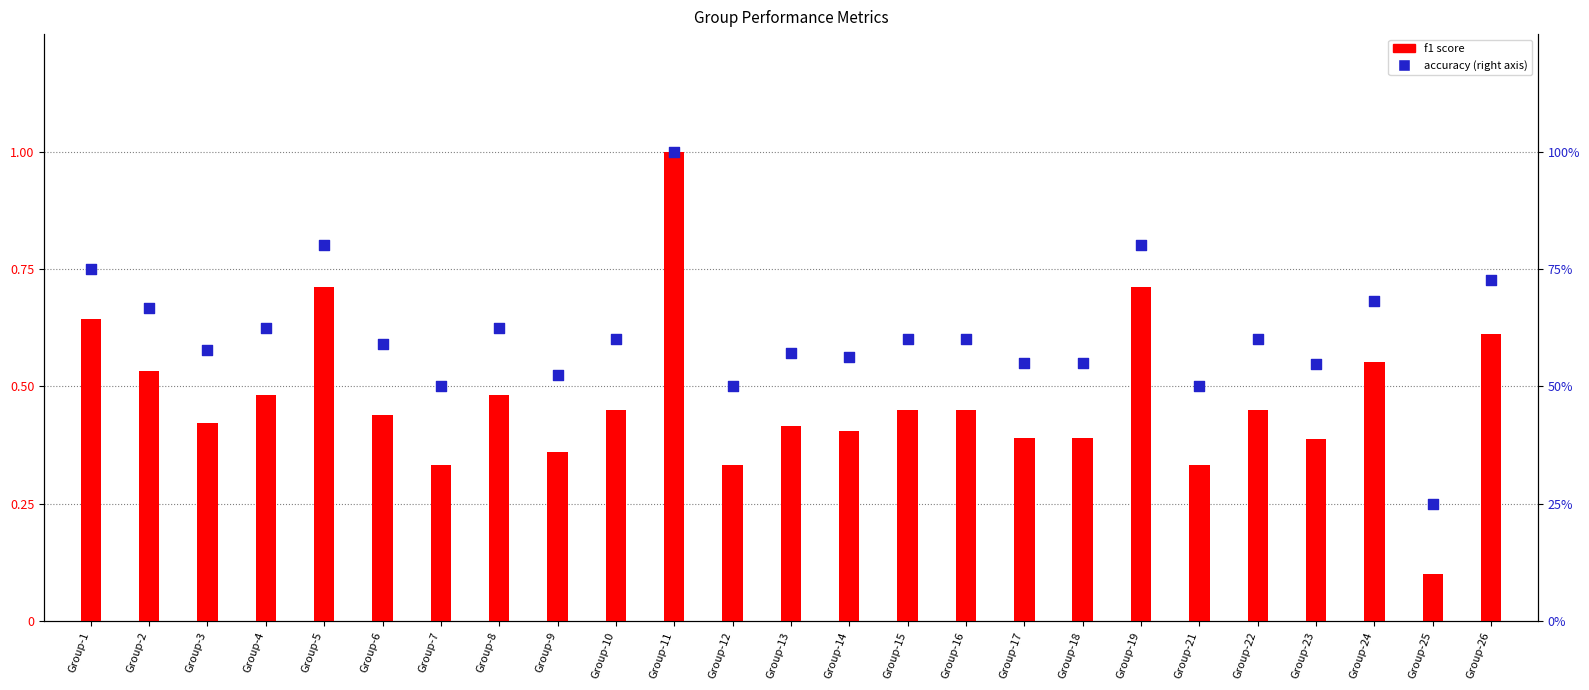

What are all the series names shown in the legend?

f1, accuracy